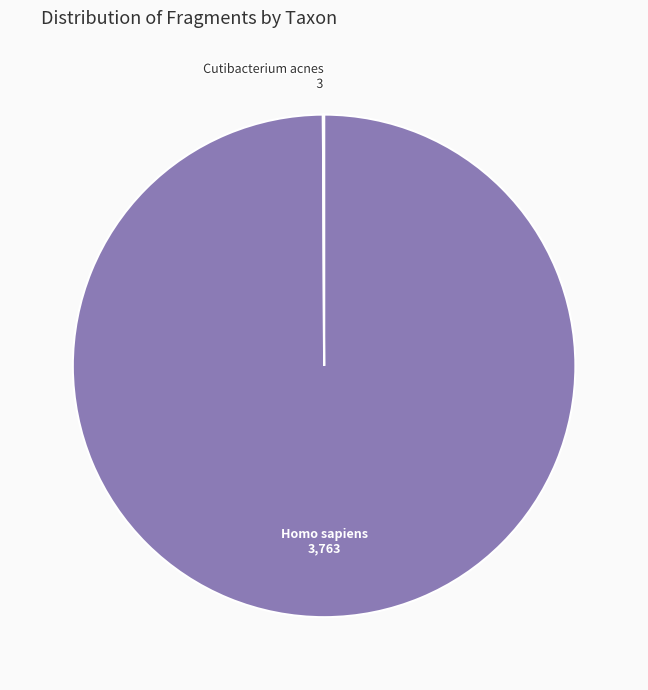

True or false: Homo sapiens accounts for 92% of the total.

False